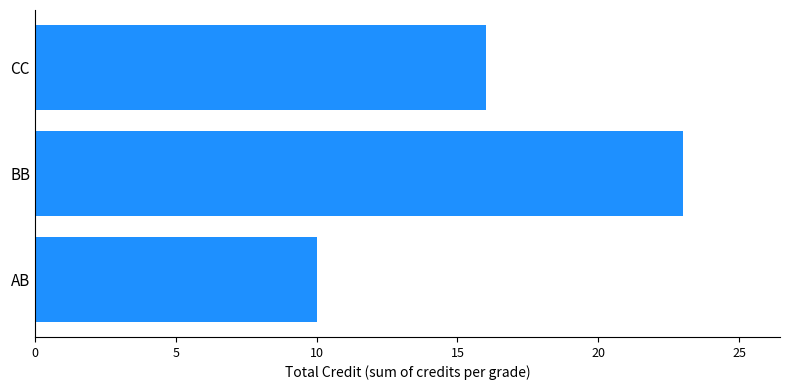

What is the ratio of the value at AB to the value at BB?

0.4